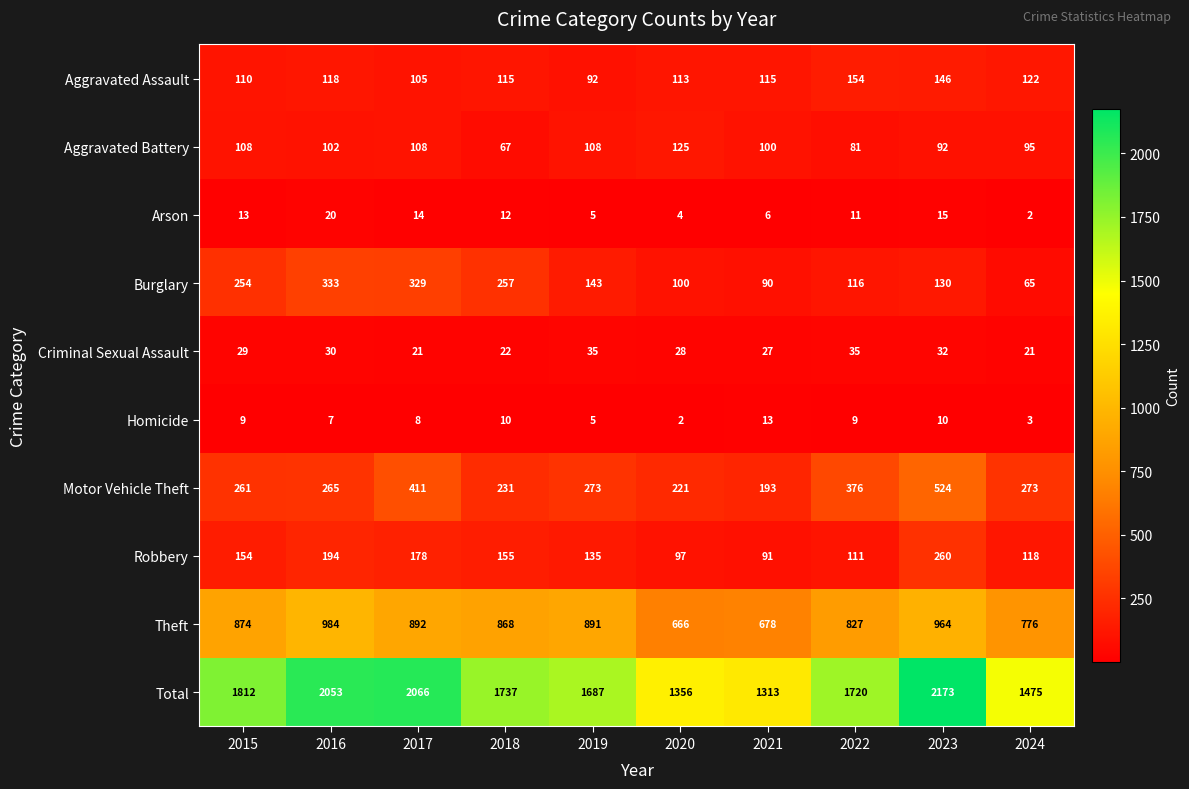

True or false: Robbery has a value of 93 at 2019.

False